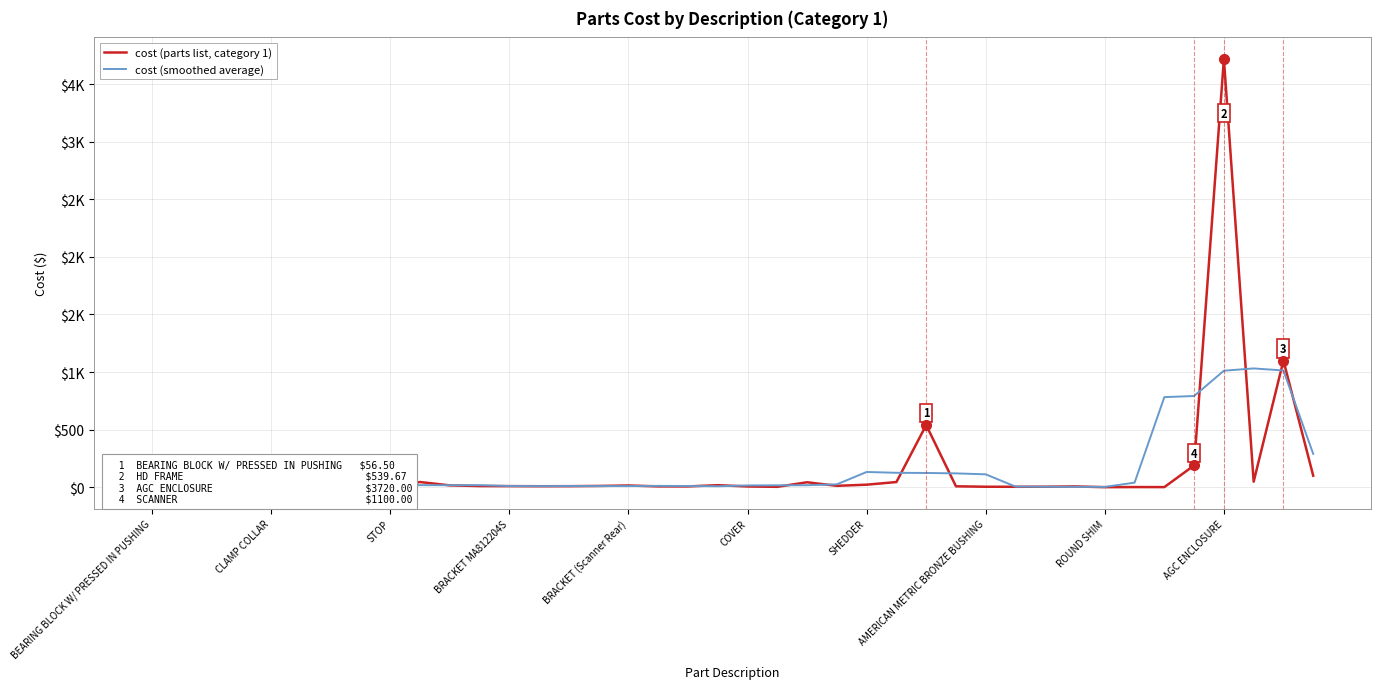

Where does the cost (parts list, category 1) series first go above 11?

BEARING BLOCK W/ PRESSED IN PUSHING